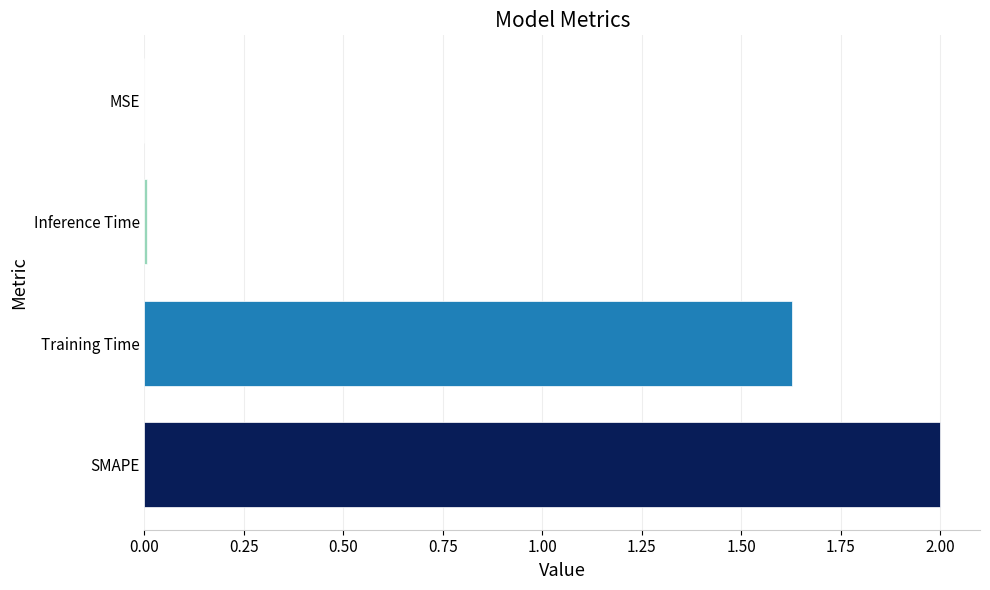

Are the bars horizontal?

Yes